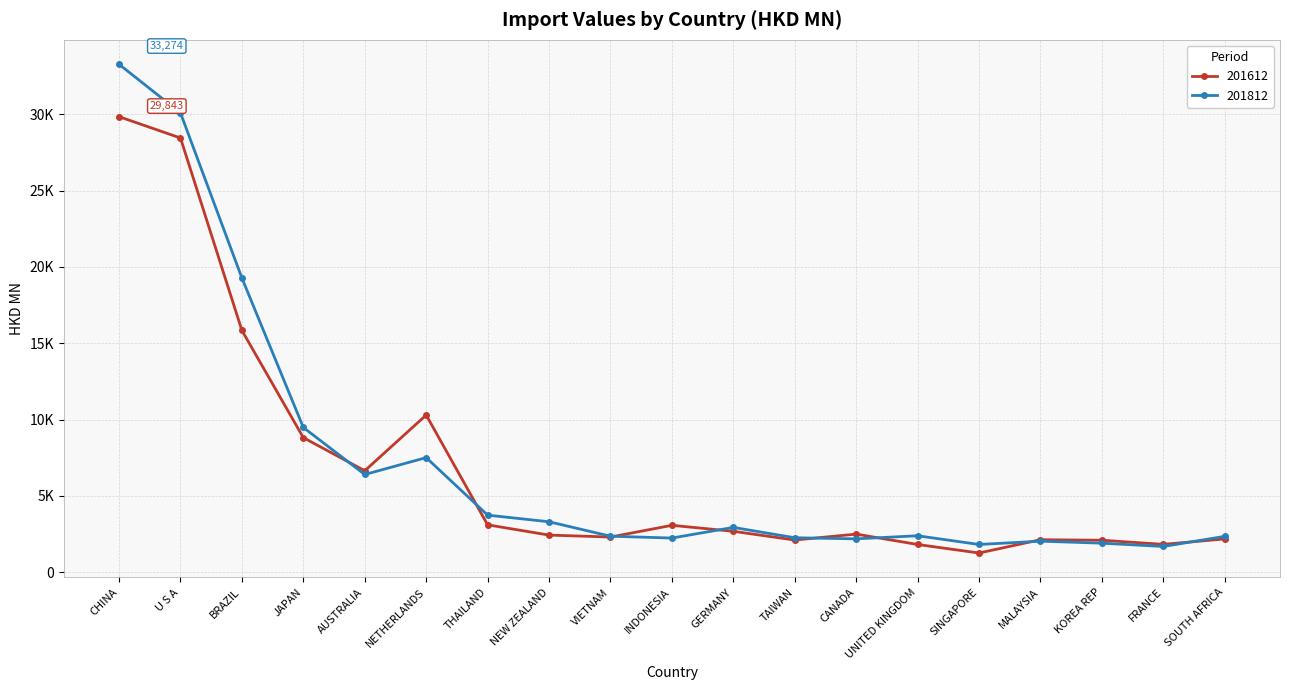

Does the chart have visible grid lines?

Yes